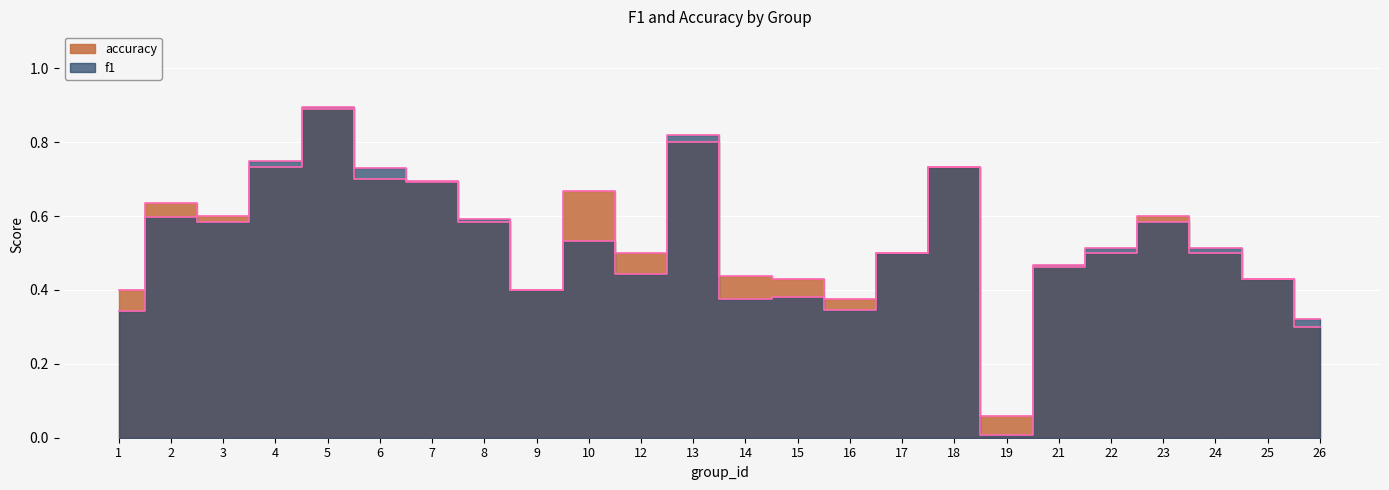

What is the maximum value shown in the chart?

0.9